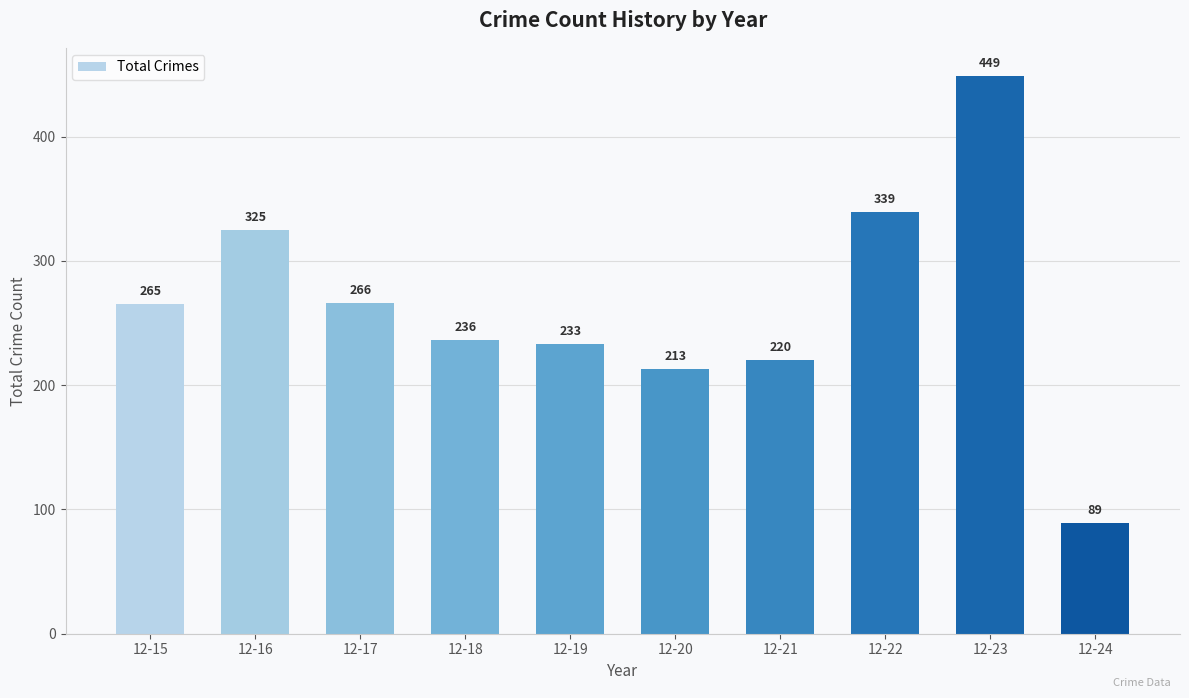

Are the bars horizontal?

No